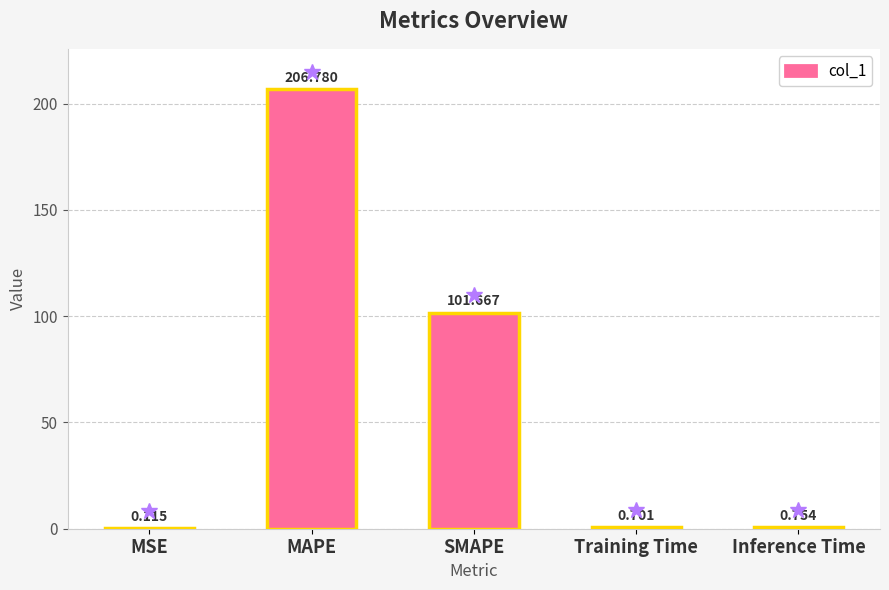

Where is the data nearest to the value 103?

SMAPE